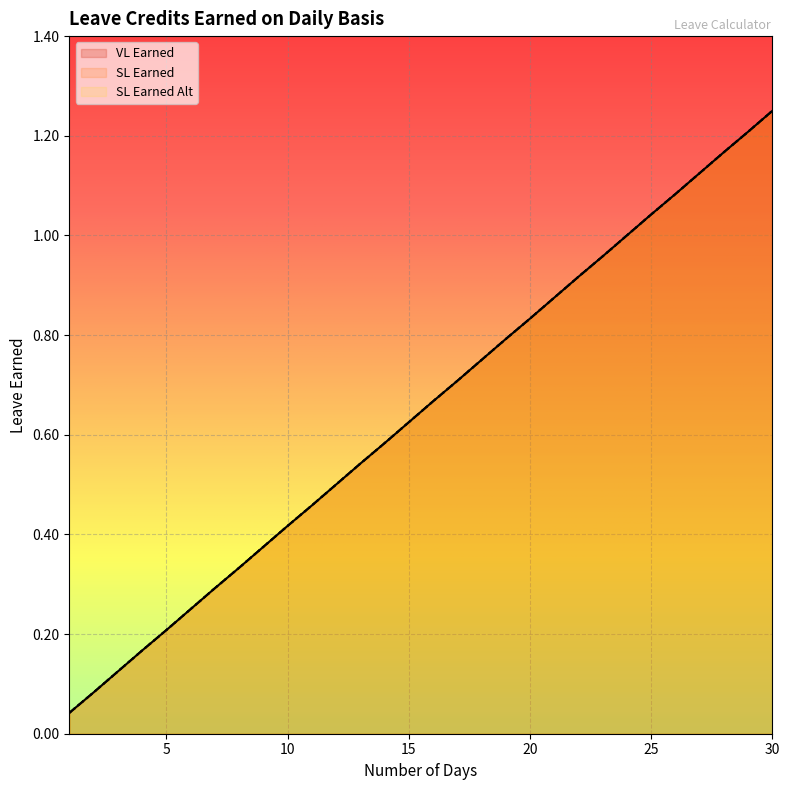

Reading right to left, extract all data points from this chart.

VL Earned: 1.2	1.2	1.2	1.1	1.1	1.0	1.0	1.0	0.9	0.9	0.8	0.8	0.8	0.7	0.7	0.6	0.6	0.5	0.5	0.5	0.4	0.4	0.3	0.3	0.2	0.2	0.2	0.1	0.1	0.0
SL Earned: 1.2	1.2	1.2	1.1	1.1	1.0	1.0	1.0	0.9	0.9	0.8	0.8	0.8	0.7	0.7	0.6	0.6	0.5	0.5	0.5	0.4	0.4	0.3	0.3	0.2	0.2	0.2	0.1	0.1	0.0
SL Earned Alt: 1.2	1.2	1.2	1.1	1.1	1.0	1.0	1.0	0.9	0.9	0.8	0.8	0.8	0.7	0.7	0.6	0.6	0.5	0.5	0.5	0.4	0.4	0.3	0.3	0.2	0.2	0.2	0.1	0.1	0.0